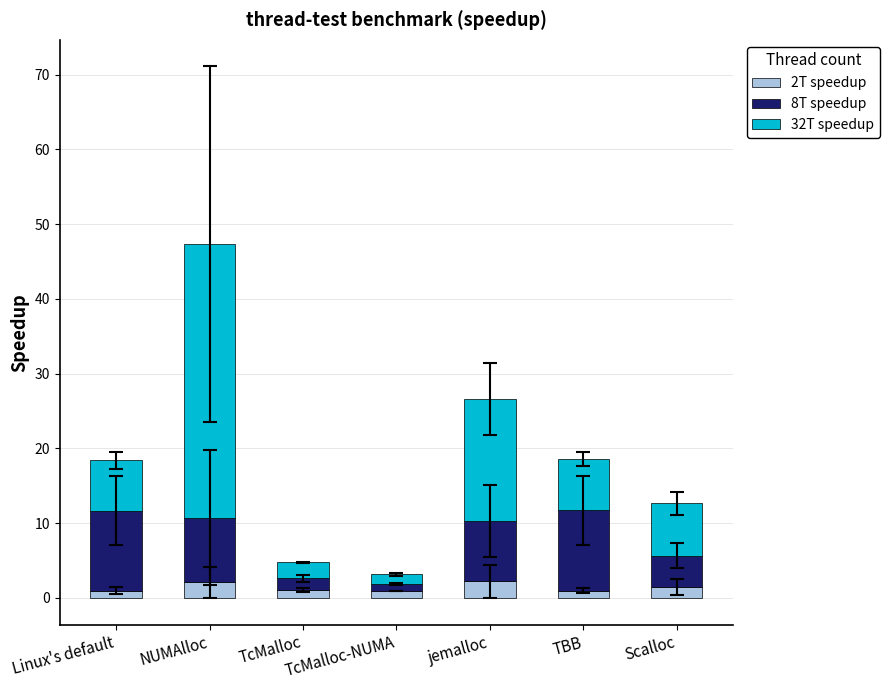

At which category is the sum across all series the highest?

NUMAlloc